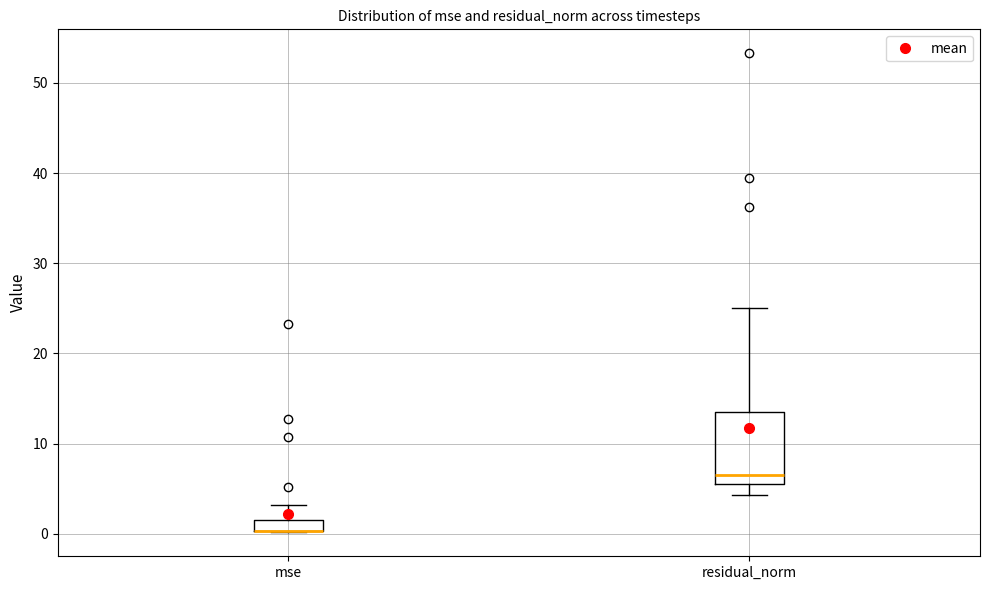

Where does the upper whisker of the box for mse end on the y-axis? The values are not printed on the chart, so give them approximately, as read against the axis.

3